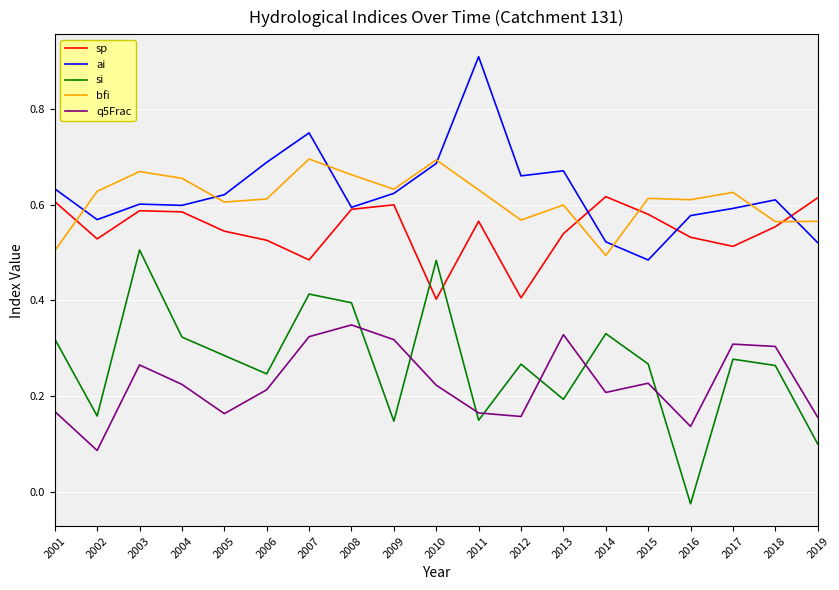

Is the value of q5Frac at 2005 greater than the value of bfi at 2015?

No